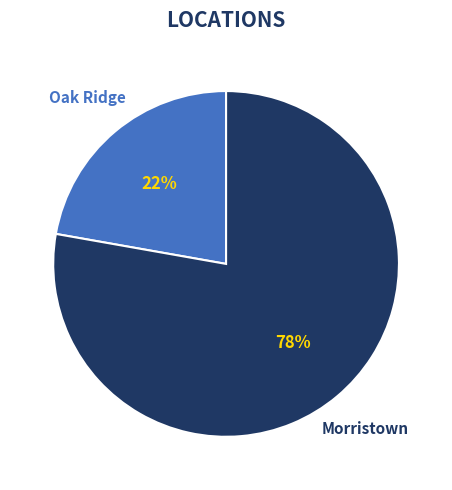

The Oak Ridge slice represents 28% of the pie. True or false?

False